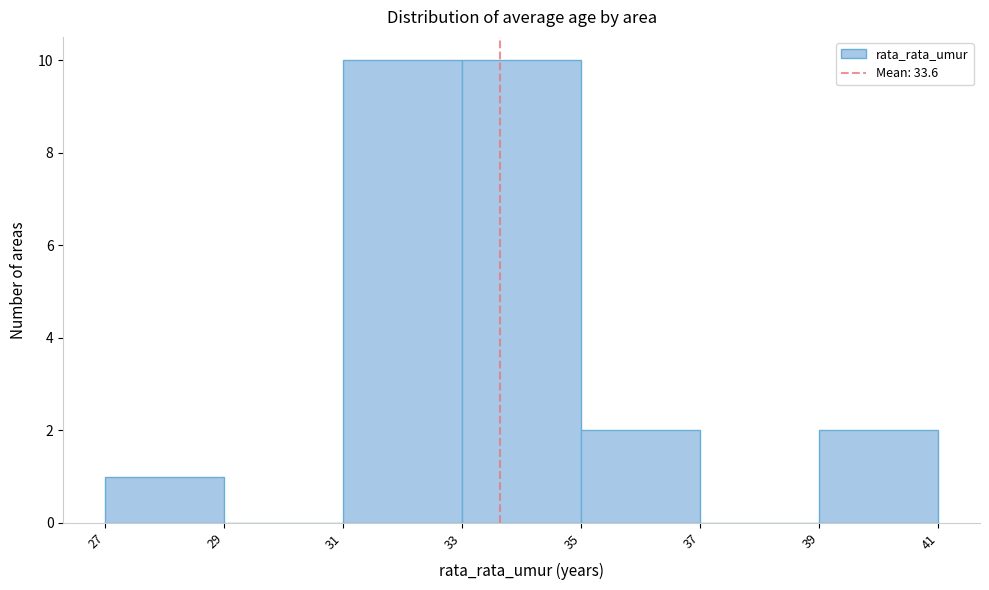

Reading left to right, transcribe this chart: for each bar, give the range it covers on the x-axis and its height. The values are not printed on the chart, so give them approximately, as read against the axis.

27 to 29: 1
29 to 31: 0
31 to 33: 10
33 to 35: 10
35 to 37: 2
37 to 39: 0
39 to 41: 2